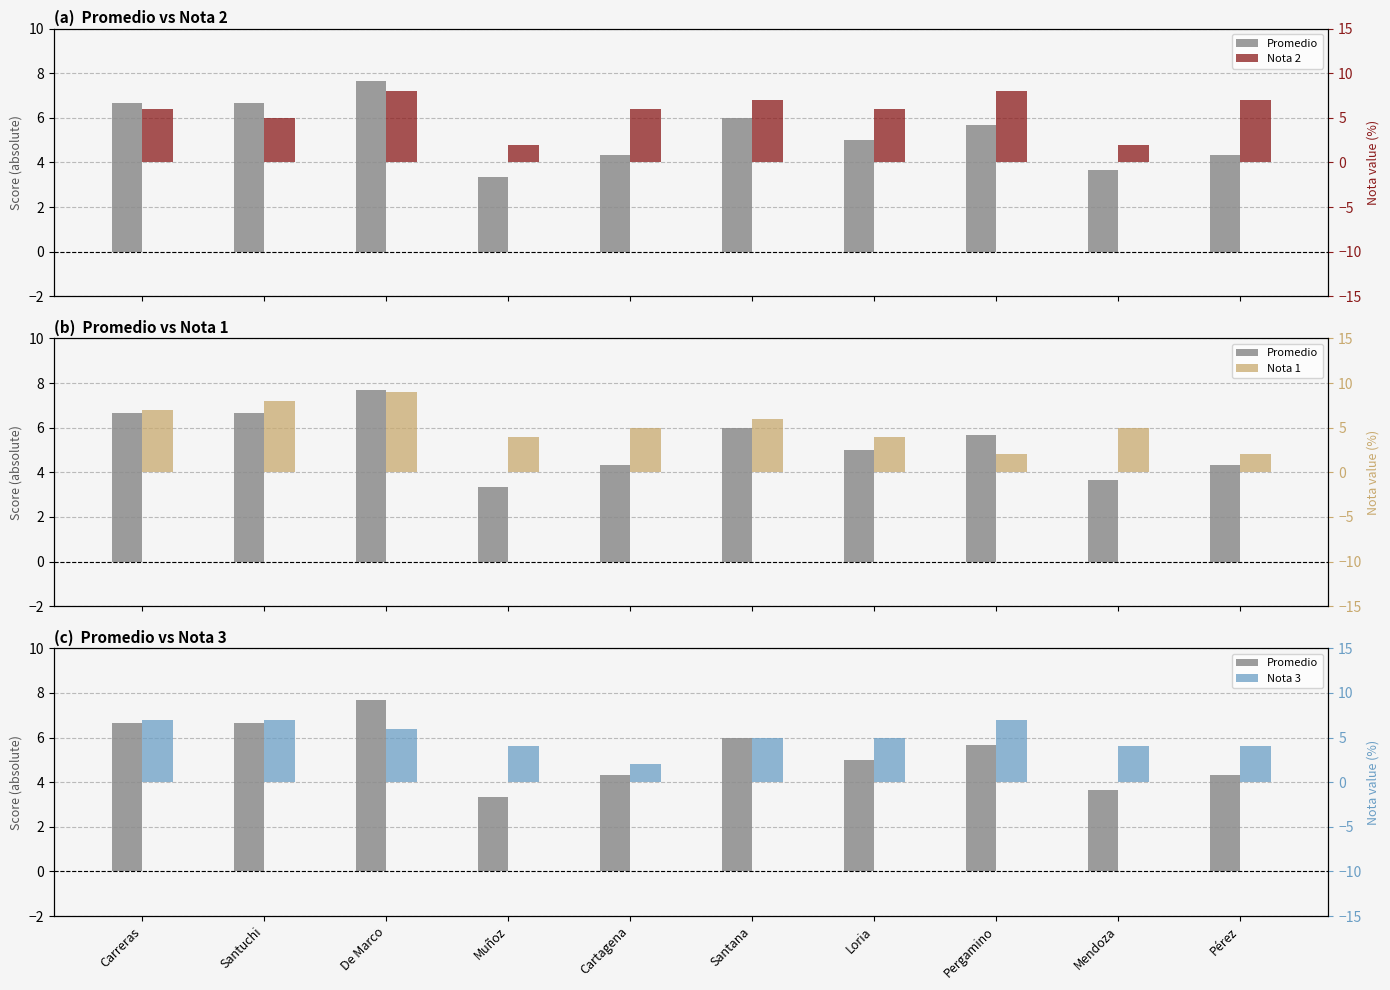

Between Santana and Pérez, which series saw the biggest shift?

Nota 1